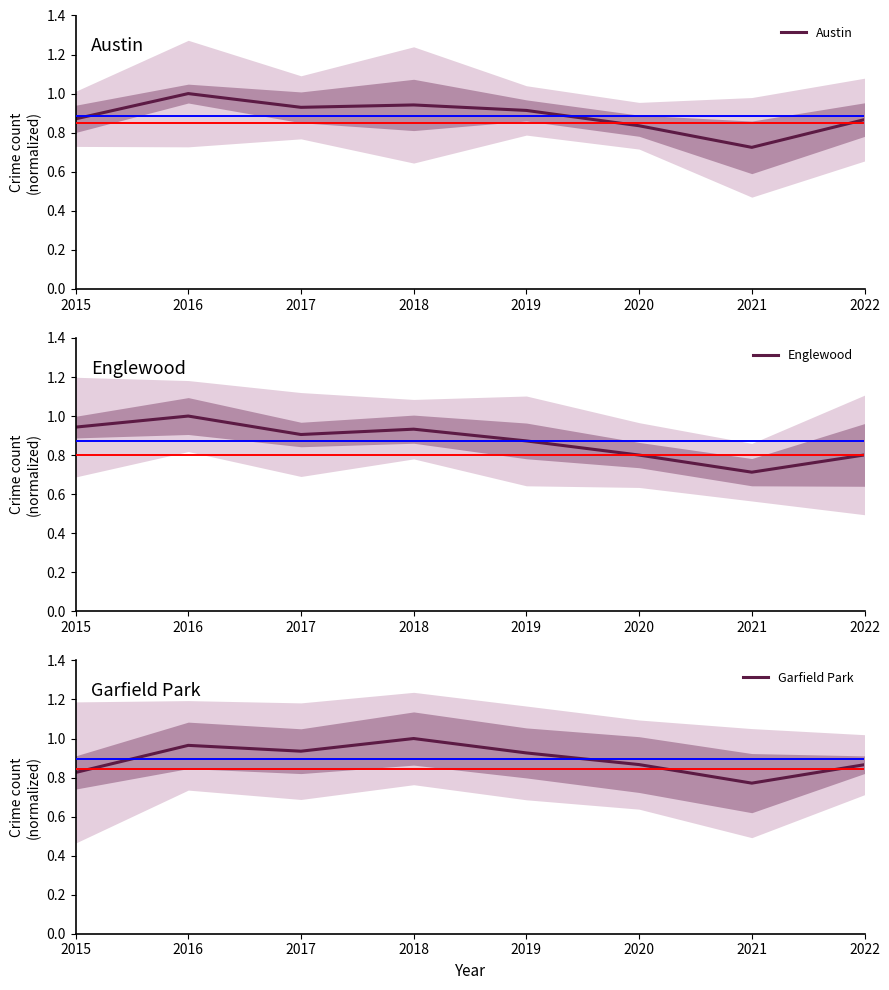

What are all the series names shown in the legend?

Austin, Englewood, Garfield Park